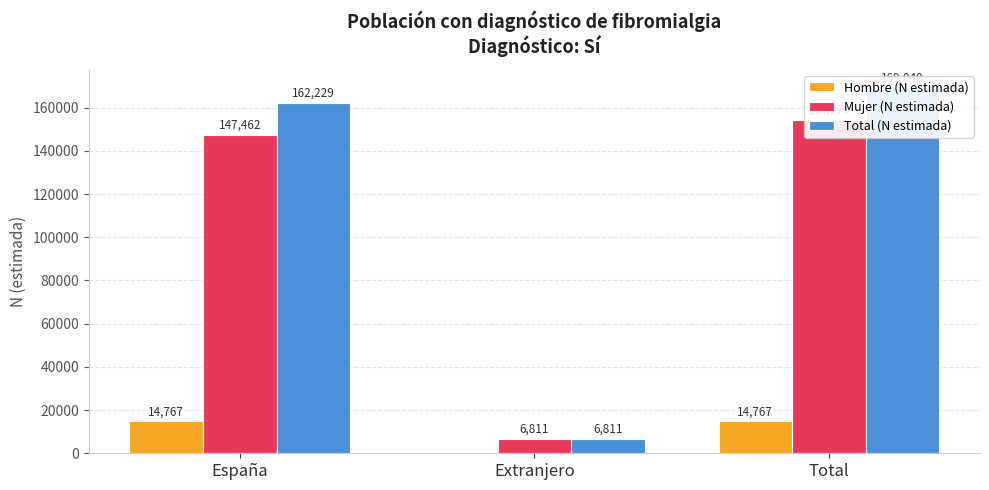

What is the sum of the Total (N estimada) values at España and Total?

331269